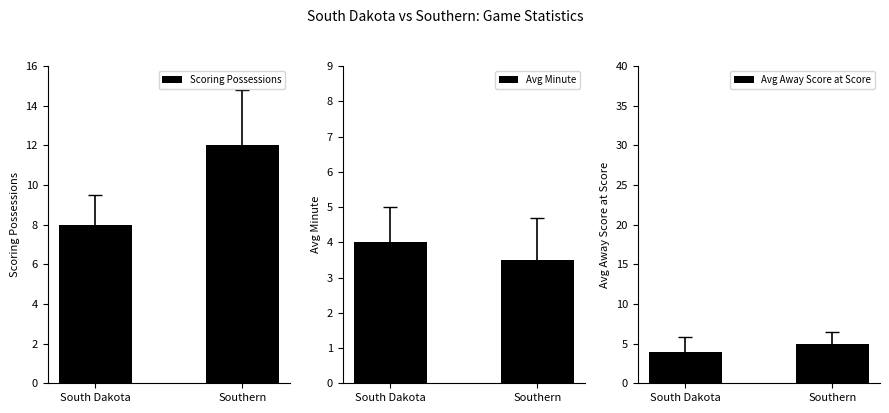

Reading left to right, extract all data points from this chart.

Scoring Possessions: 8.0	12.0
Avg Minute: 4.0	3.5
Avg Away Score at Score: 4.0	5.0